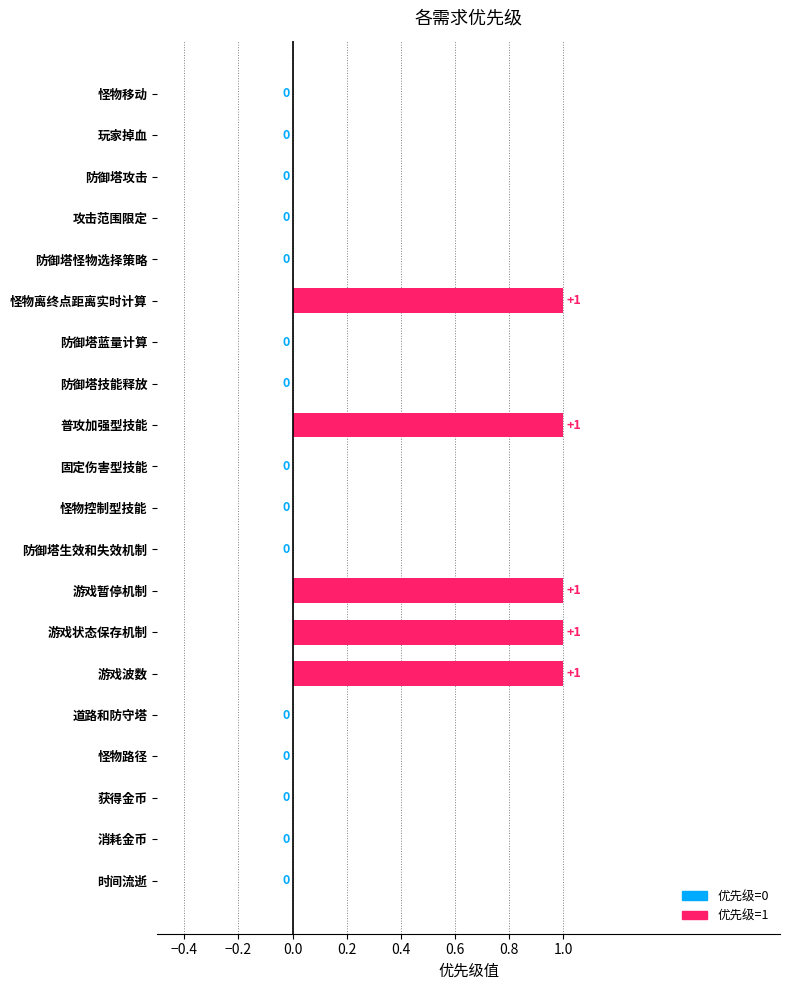

What is the sum of all values?

5